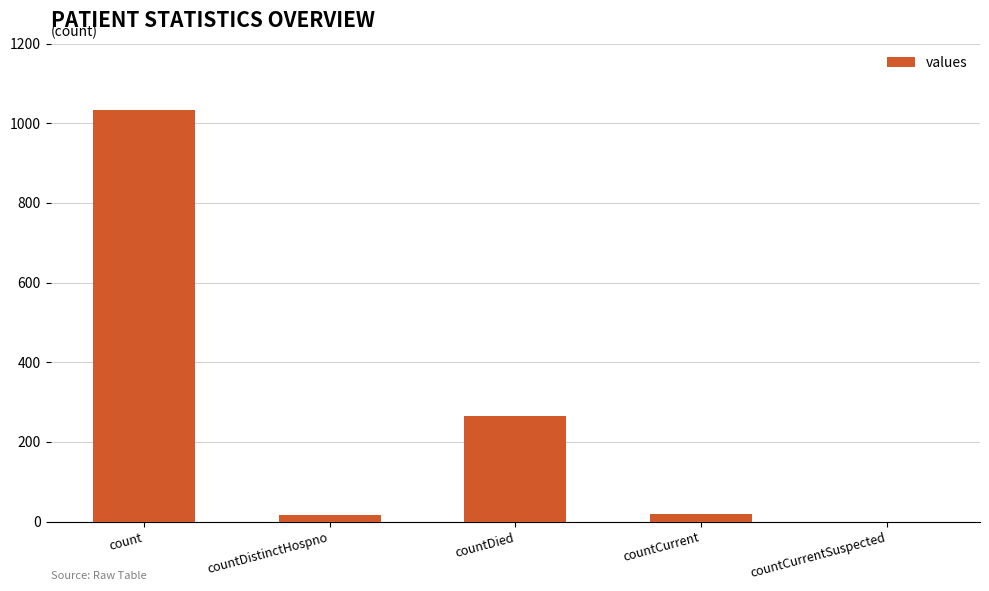

Which has a higher value, countDied or count?

count